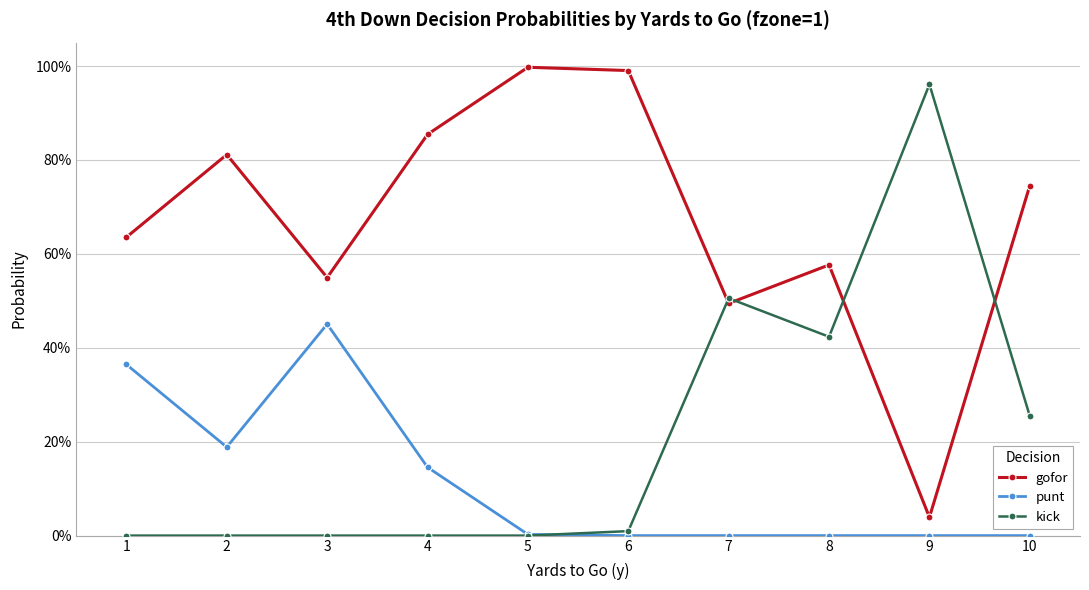

True or false: kick has a value of 0.0 at 1.

True